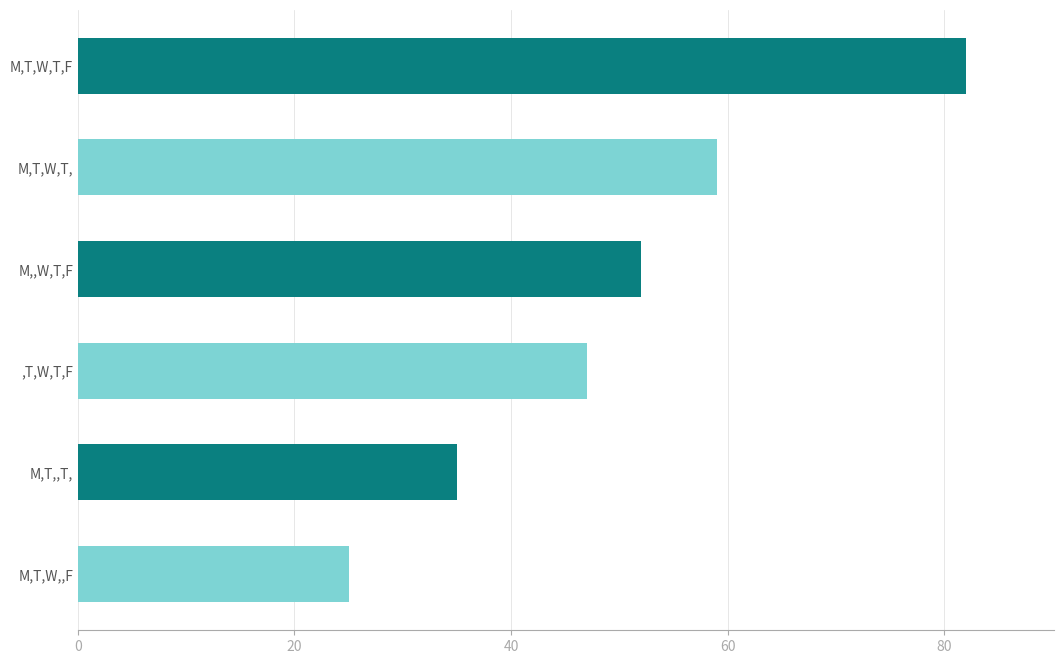

Rank the categories by value from highest to lowest.

M,T,W,T,F, M,T,W,T,, M,,W,T,F, ,T,W,T,F, M,T,,T,, M,T,W,,F